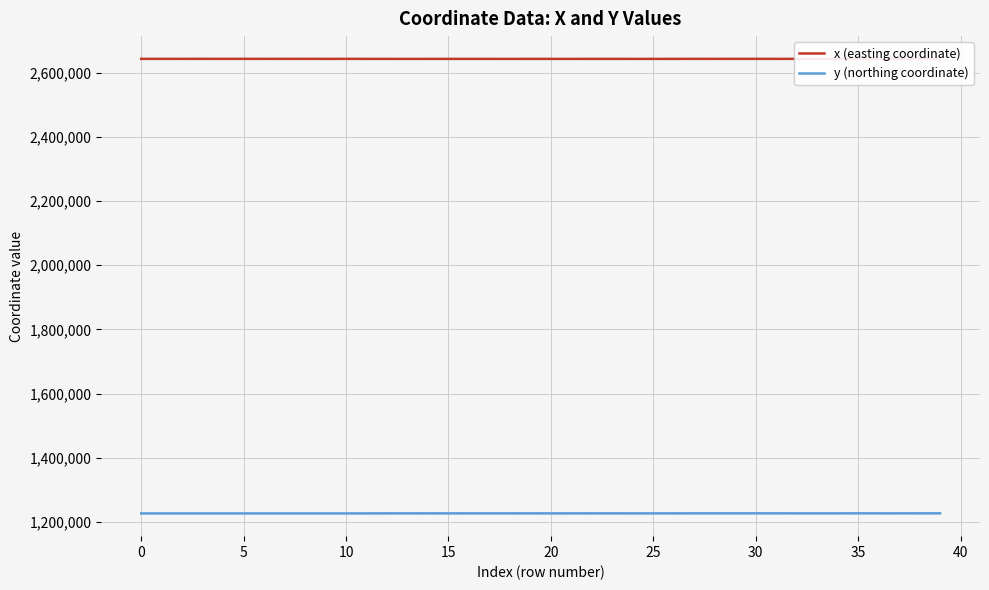

Reading right to left, extract all data points from this chart.

x (easting coordinate): 2643424.2	2643471.4	2643546.9	2643526.4	2643569.0	2643499.0	2643496.7	2643476.6	2643447.2	2643543.9	2643468.0	2643520.4	2643489.2	2643435.7	2643347.1	2643396.6	2643430.4	2643423.2	2643382.5	2643399.8	2643426.9	2643370.5	2643415.7	2643402.6	2643414.9	2643402.7	2643405.0	2643404.1	2643410.8	2643510.6	2643429.8	2643522.7	2643482.3	2643457.8	2643549.3	2643484.5	2643551.1	2643513.4	2643537.2	2643521.9
y (northing coordinate): 1226341.4	1226369.7	1226319.3	1226315.3	1226374.3	1226310.8	1226310.6	1226307.6	1226354.7	1226369.3	1226354.6	1226364.7	1226358.7	1226245.8	1226230.8	1226173.4	1226290.1	1226241.8	1226230.4	1226198.2	1226288.6	1226232.4	1226239.4	1226233.1	1226283.3	1226235.2	1226278.9	1226260.5	1226131.4	1226127.1	1226125.0	1226127.0	1226074.5	1226115.8	1226116.7	1226109.7	1226100.8	1226109.0	1226106.6	1226105.1